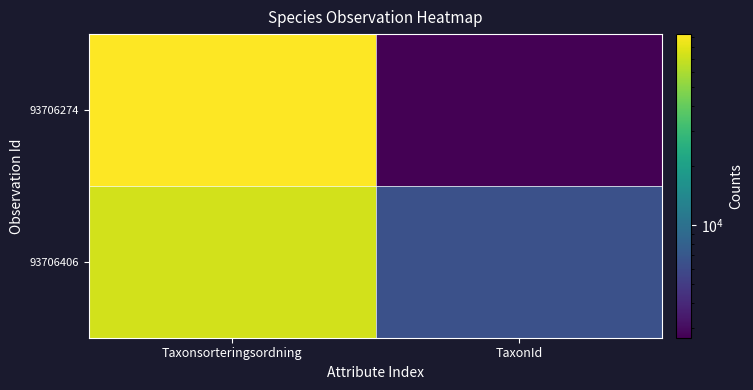

Rank the series by their average value, from lowest to highest.

93706406, 93706274